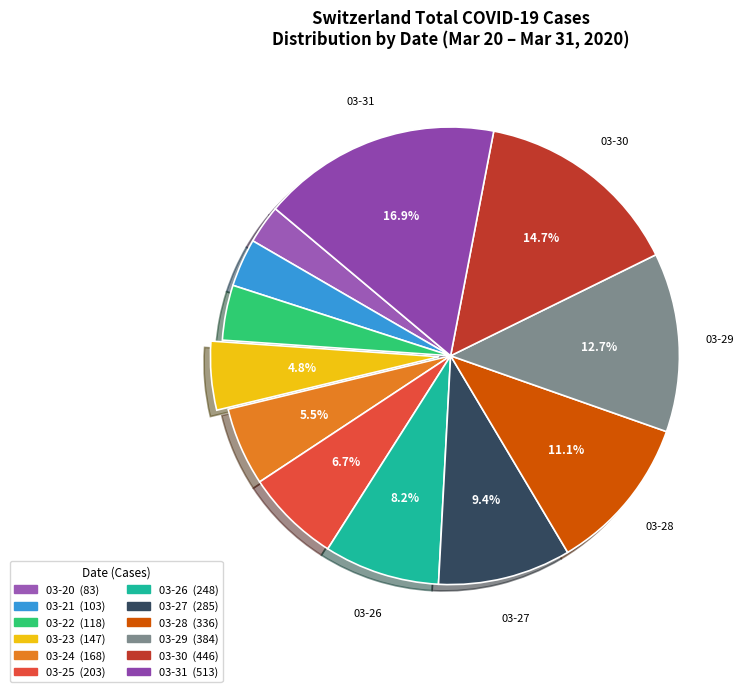

How many slices are in this pie chart?

12